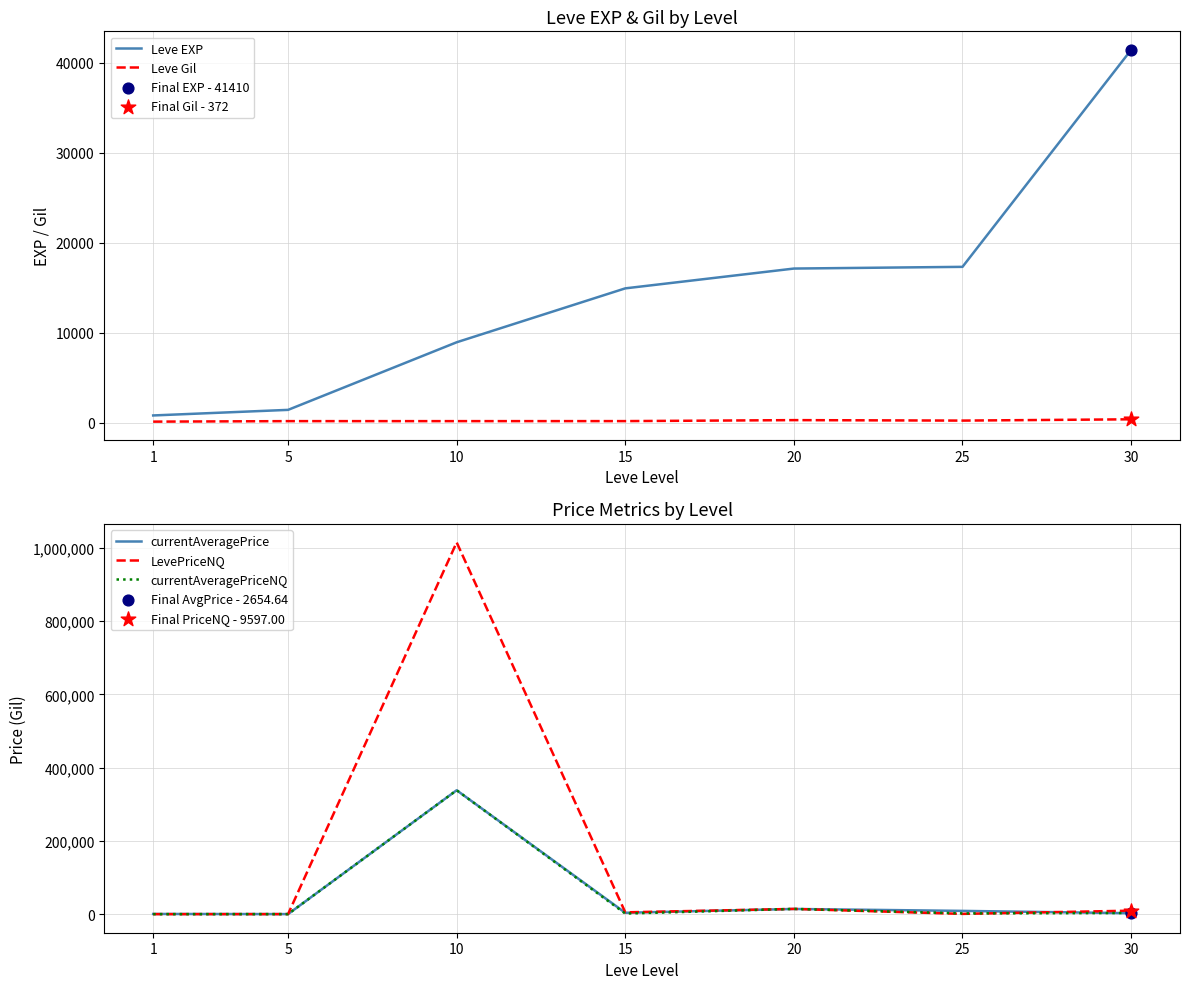

Which series has the widest spread of Y values?

LevePriceNQ